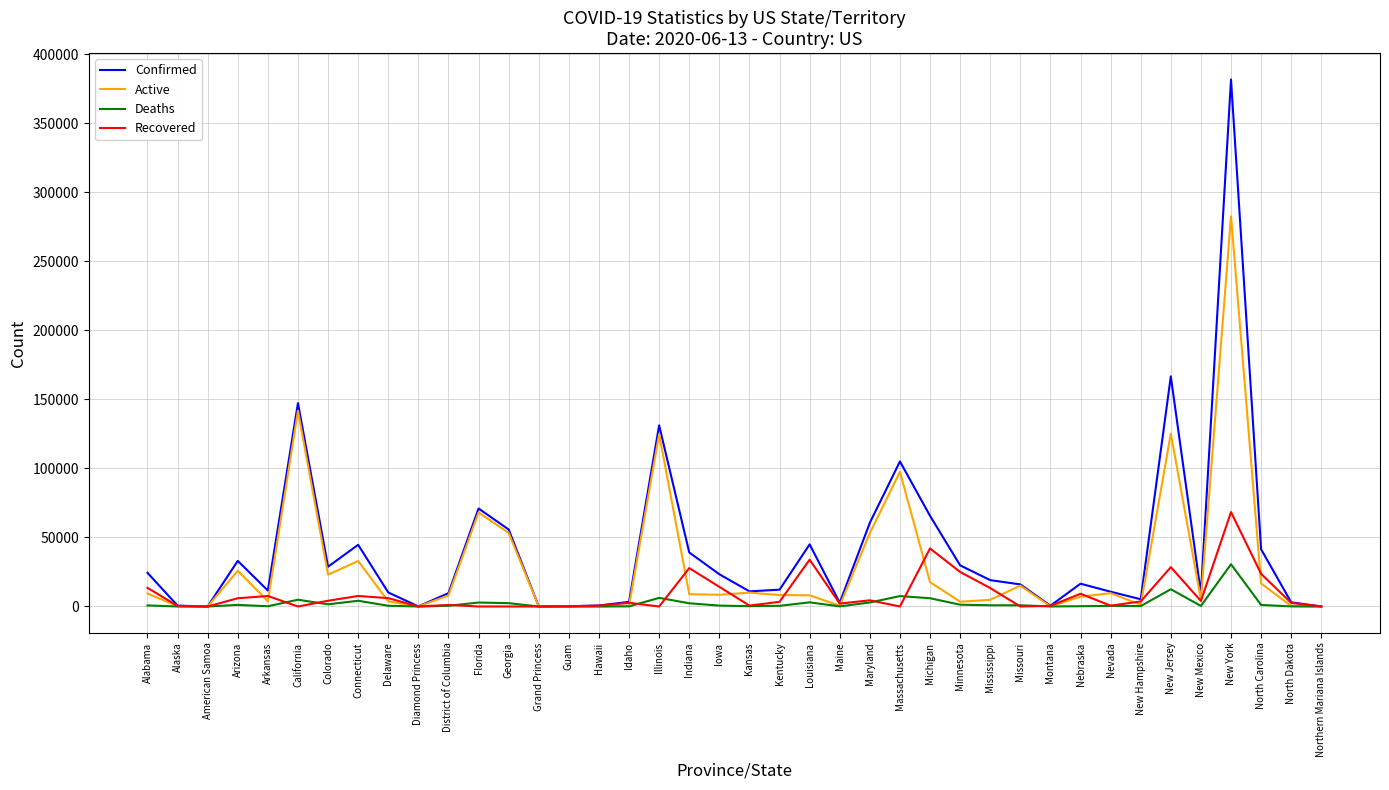

Is the value of Confirmed at Nevada greater than the value of Active at Idaho?

Yes